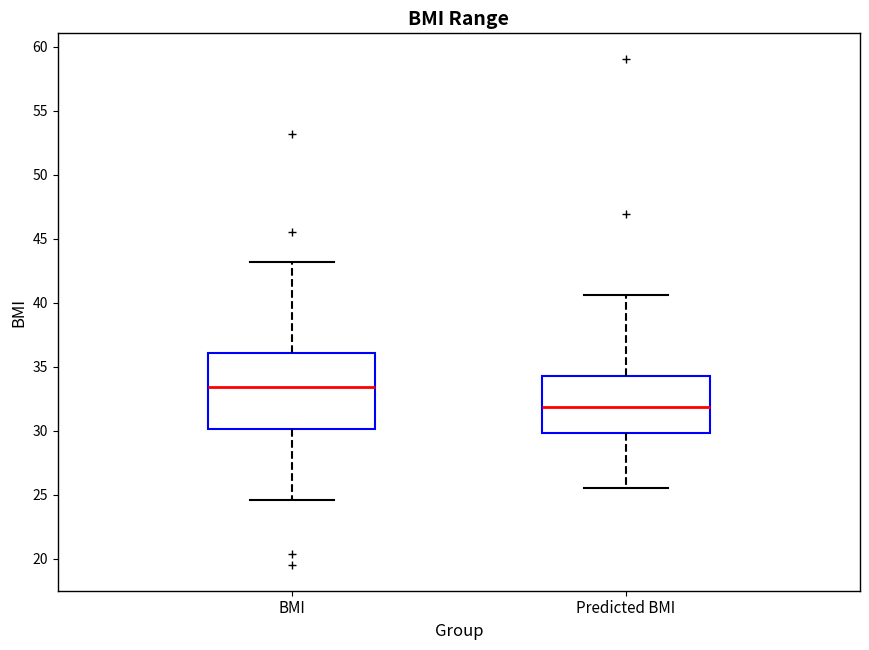

Which box is the tallest, from its lower edge to its upper edge?

BMI